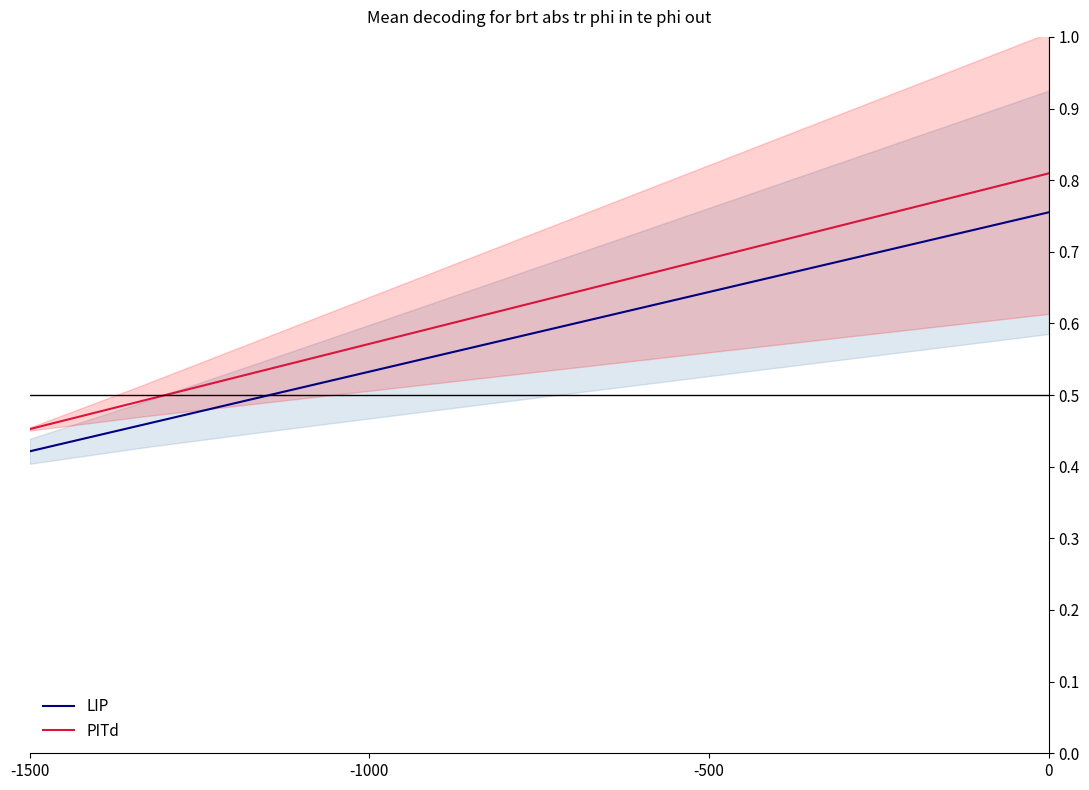

Where is LIP nearest to the value 0?

-1500